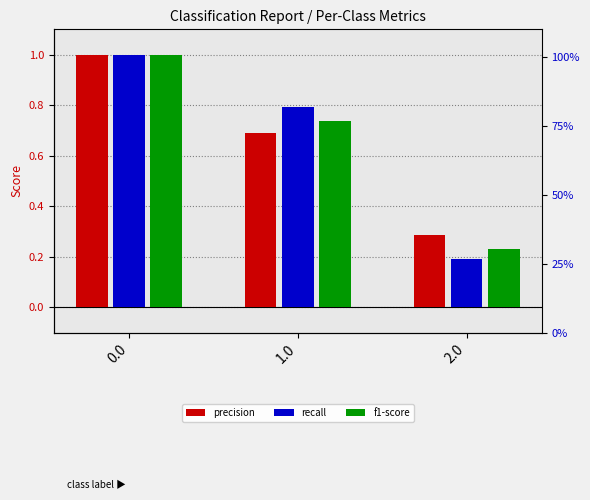

What are all the series names shown in the legend?

precision, recall, f1-score